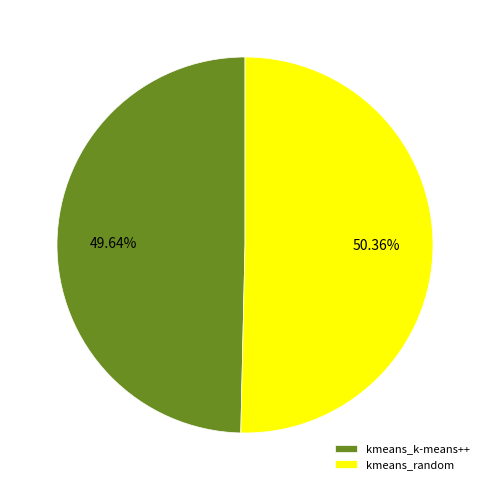

To the nearest percent, what portion does kmeans_k-means++ represent?

50%